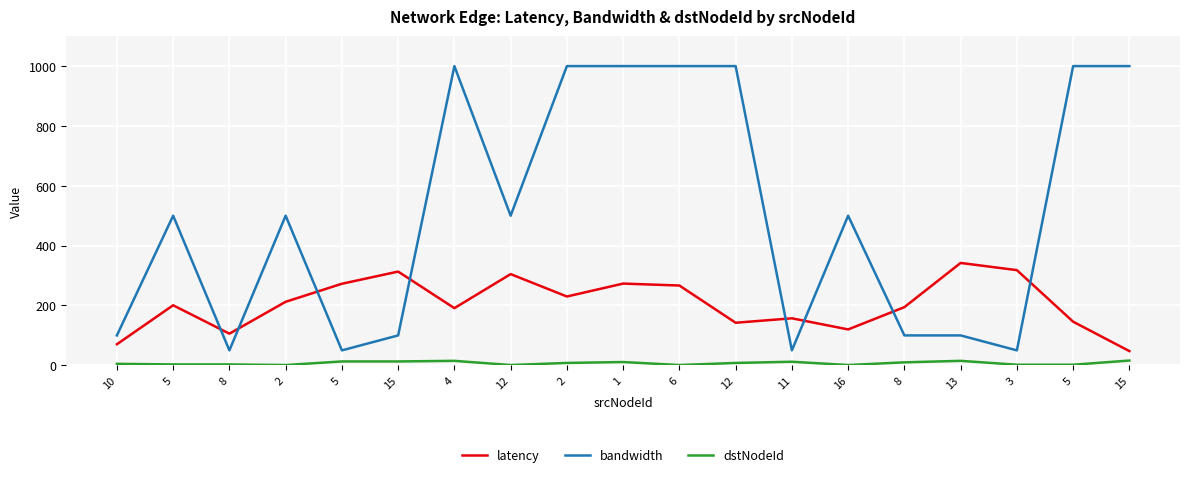

In dstNodeId, how many points are lower than both neighbors (excluding endpoints)?

4